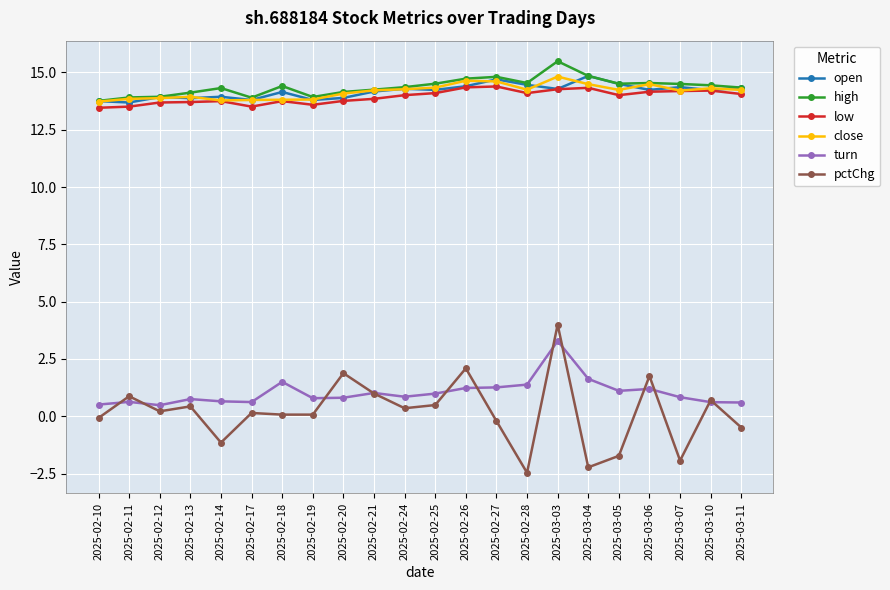

Which series has the largest range (max minus min)?

pctChg